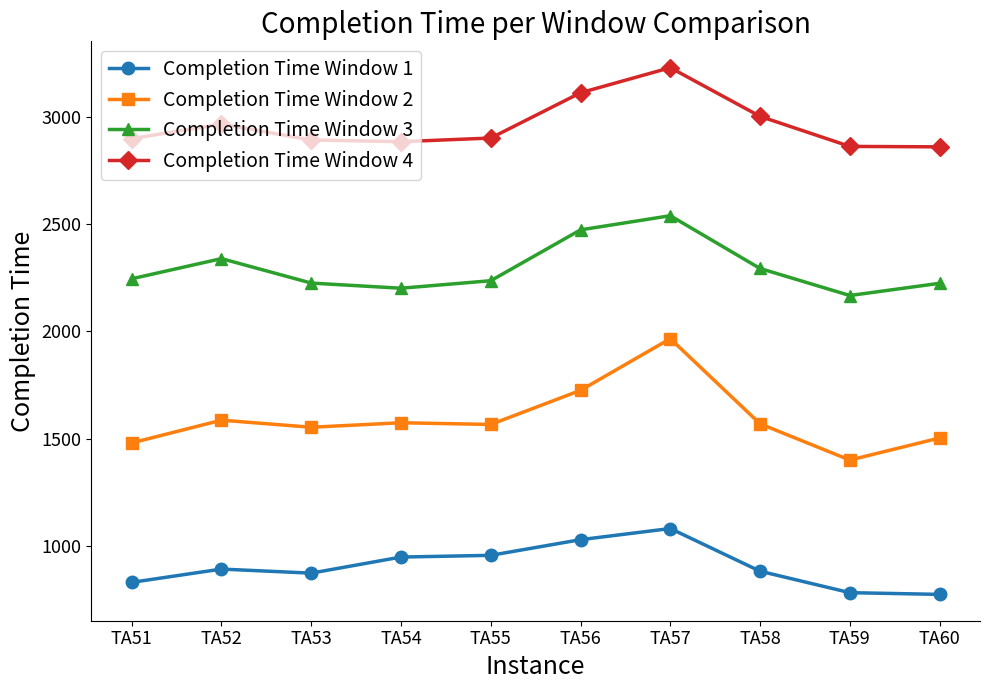

Which series has the widest spread of values?

Completion Time Window 2